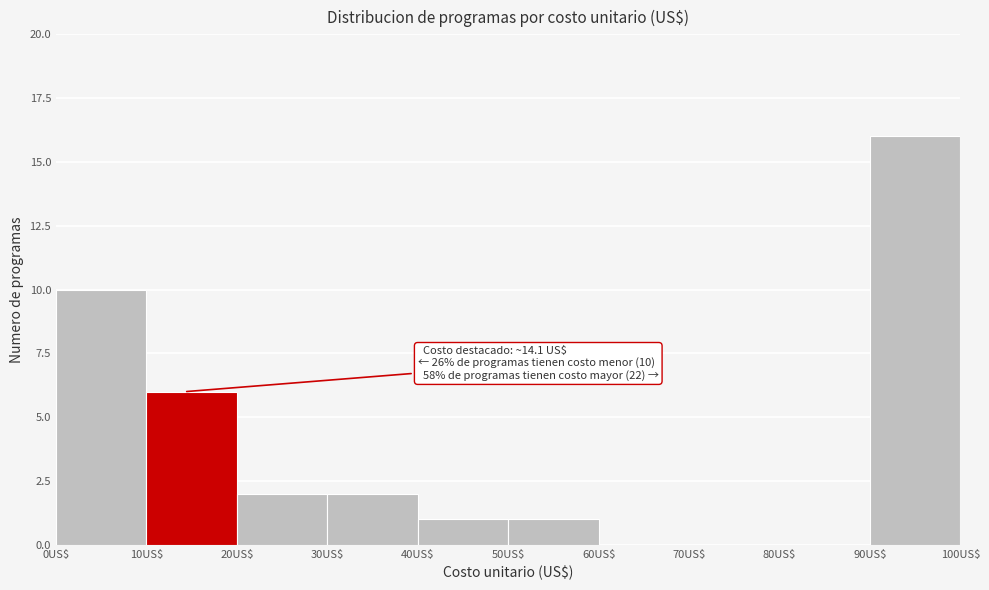

Over which range of the x-axis is the bar tallest?

90 to 100